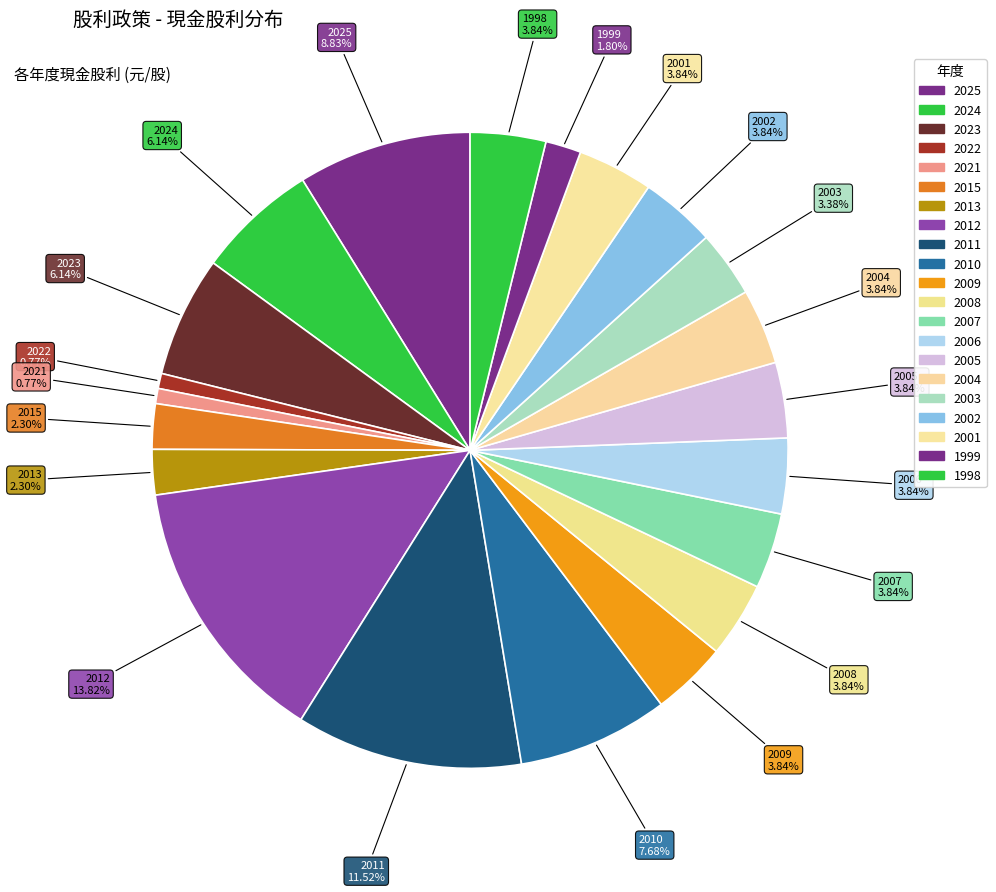

Does any single category account for the majority?

No